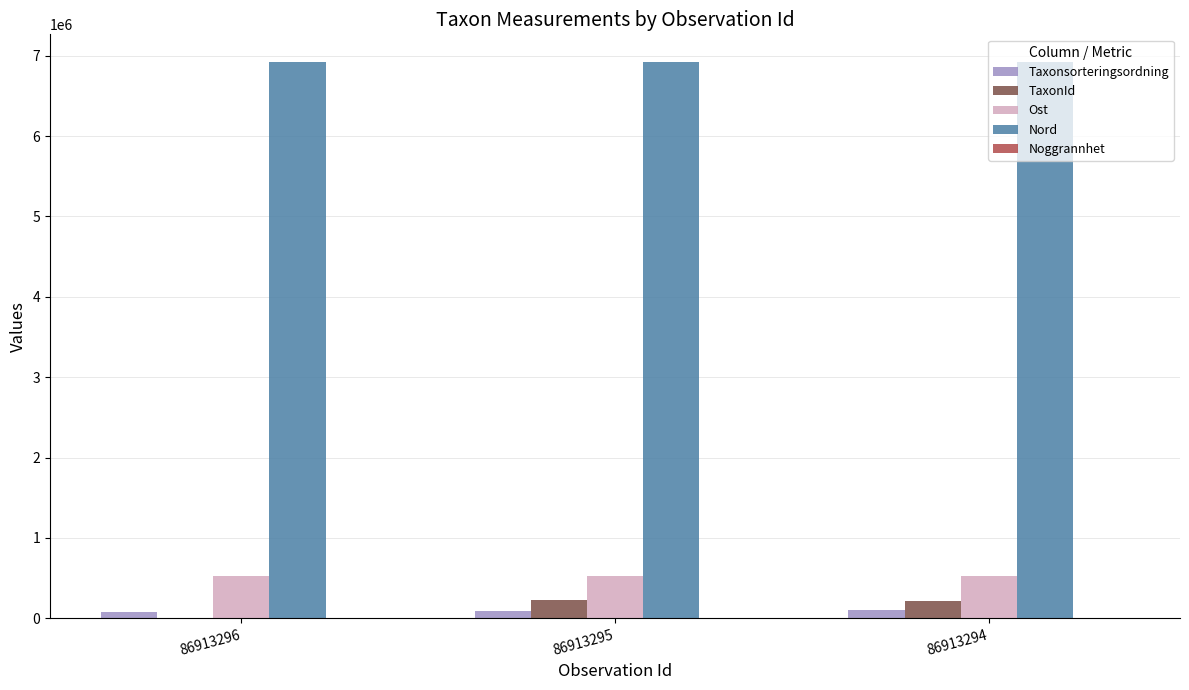

Which series has the largest range (max minus min)?

TaxonId